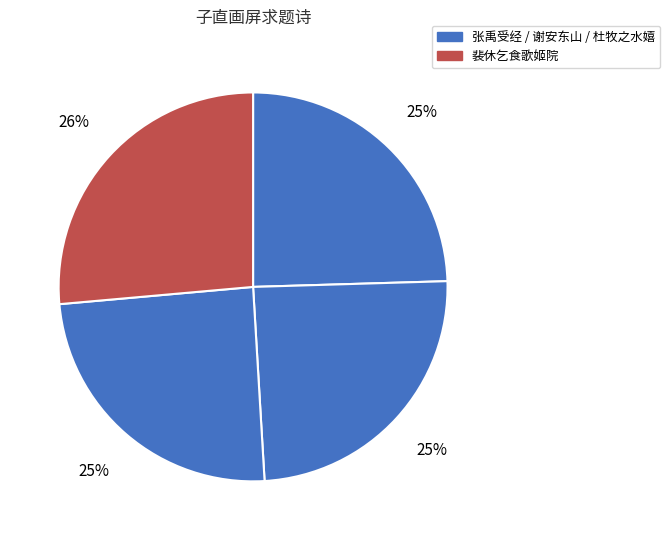

How many slices are in this pie chart?

4